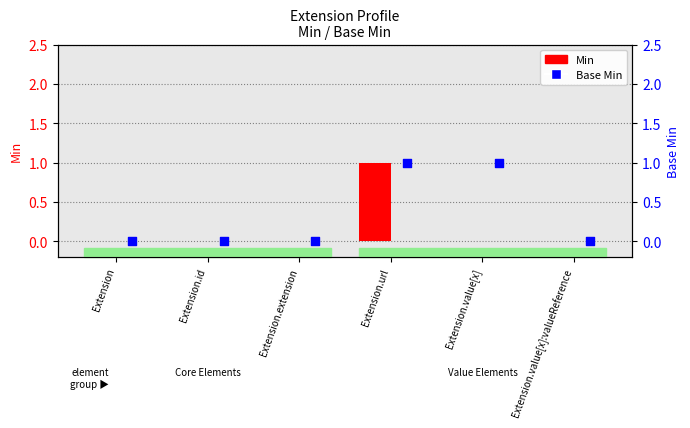

What are all the series names shown in the legend?

Min, Base Min